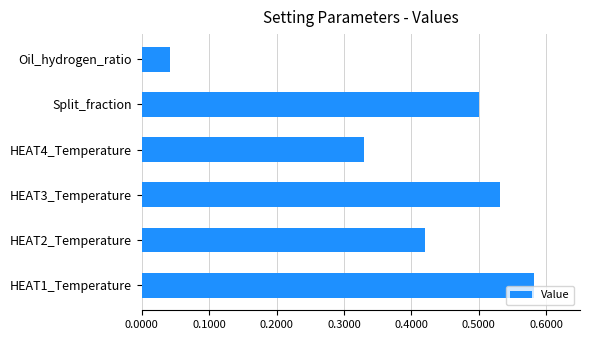

Which has a higher value, HEAT1_Temperature or HEAT4_Temperature?

HEAT1_Temperature